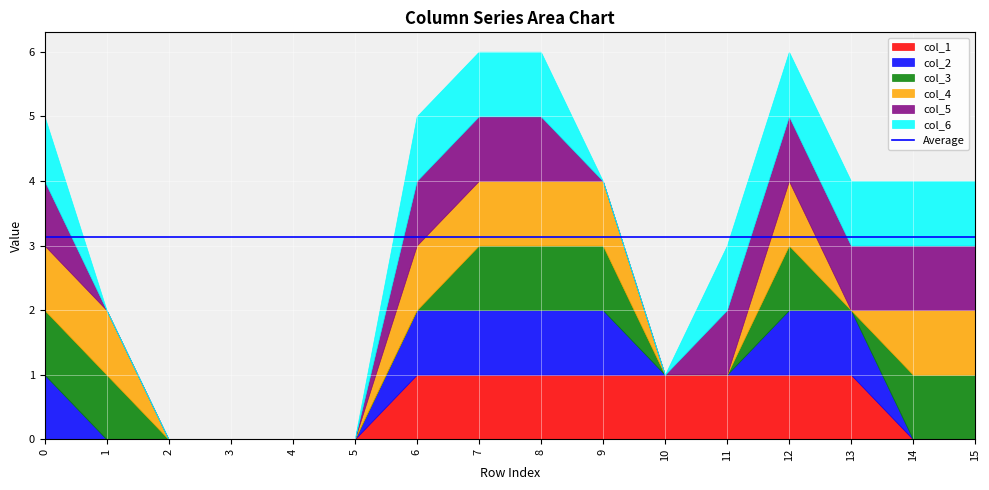

Count the number of categories in the chart.

16